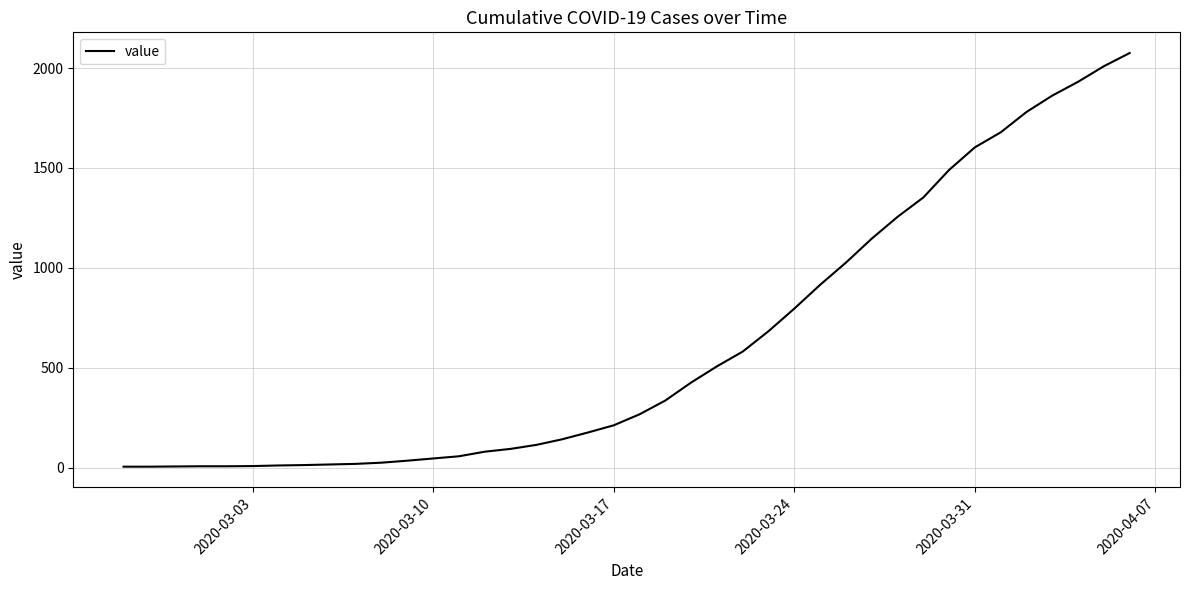

What is the greatest value displayed?

2075